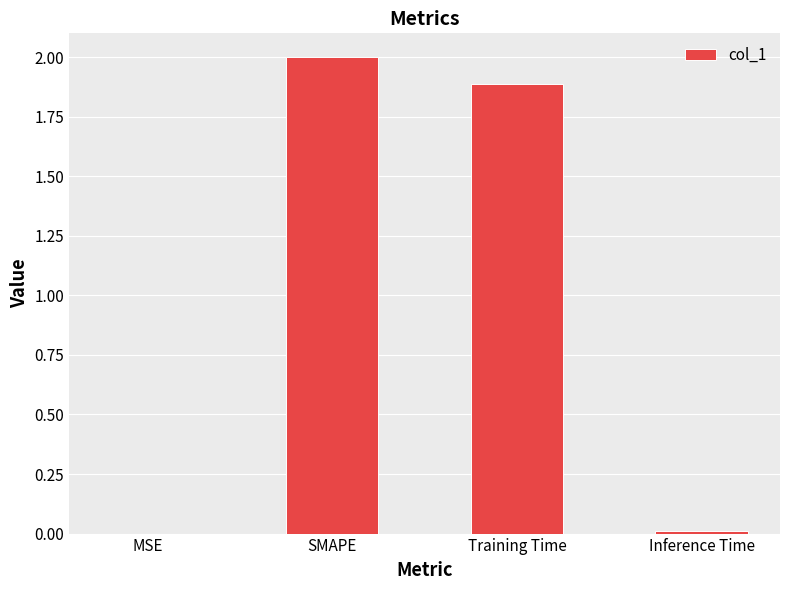

Which category has the highest value across all series?

SMAPE